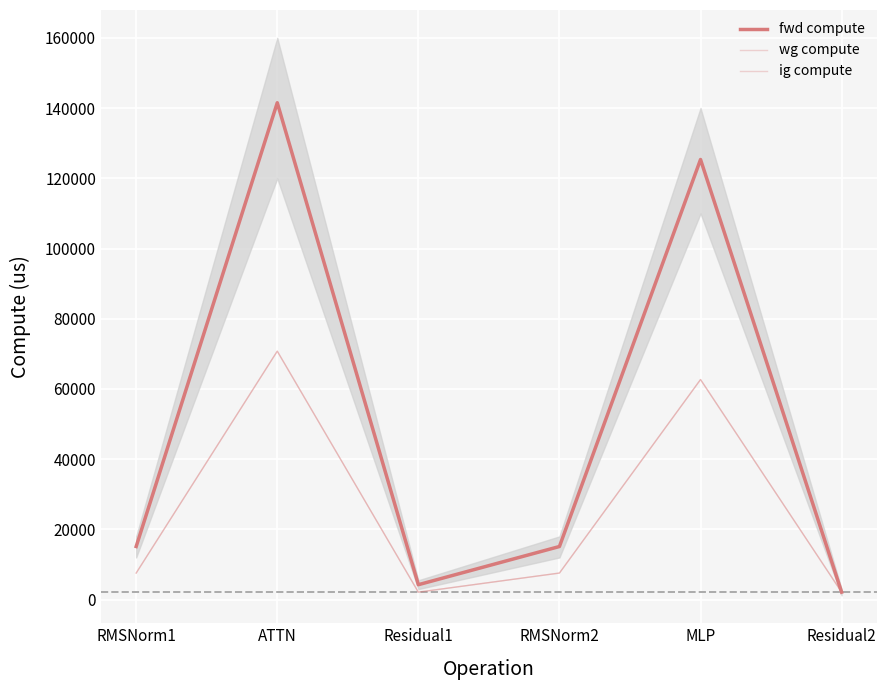

What is the average value of the wg compute series?

25466.5